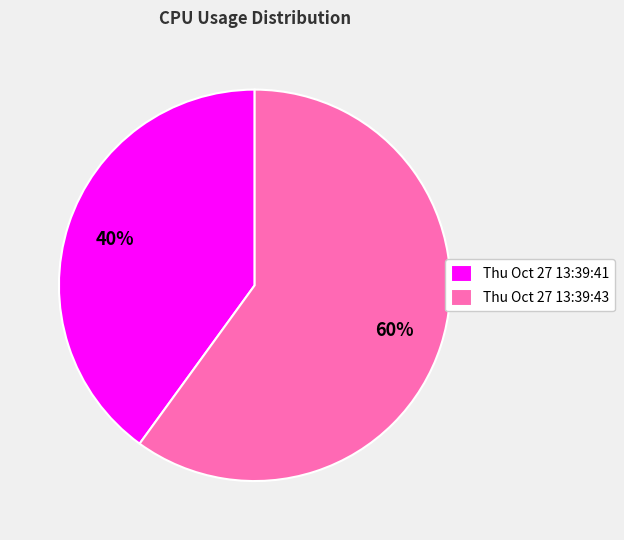

Which category has the smallest portion of the pie?

Thu Oct 27 13:39:41